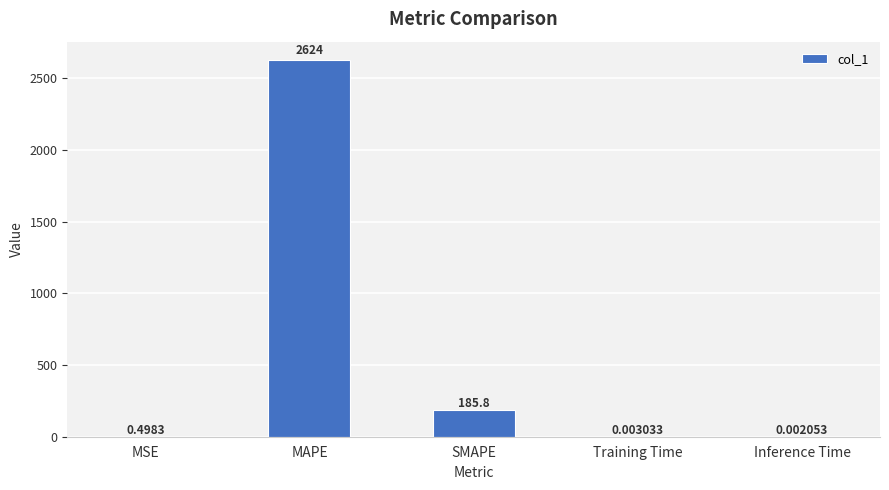

At which category does the chart reach its peak across all series?

MAPE